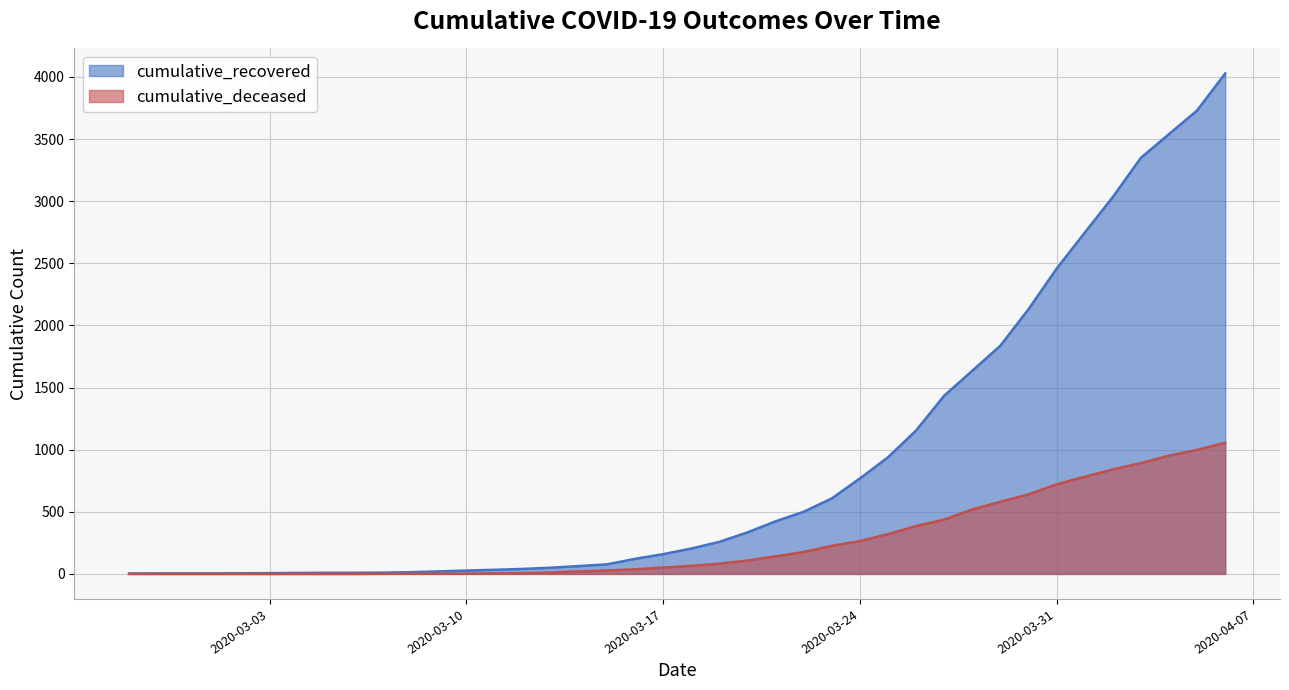

Reading left to right, transcribe all the data shown in this chart.

cumulative_recovered: 3	4	4	4	5	6	8	9	9	10	14	20	27	33	40	50	63	77	121	159	204	258	334	423	500	607	768	938	1154	1434	1635	1837	2130	2456	2746	3033	3349	3540	3730	4028
cumulative_deceased: 0	0	0	0	0	0	0	0	0	1	2	2	2	4	6	11	20	28	37	51	65	82	108	141	176	226	264	320	385	437	519	580	640	721	782	841	892	952	998	1056